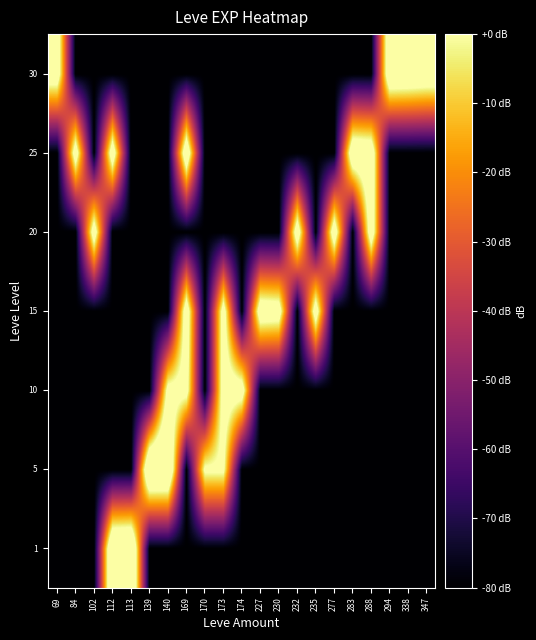

Count the number of categories in the chart.

21